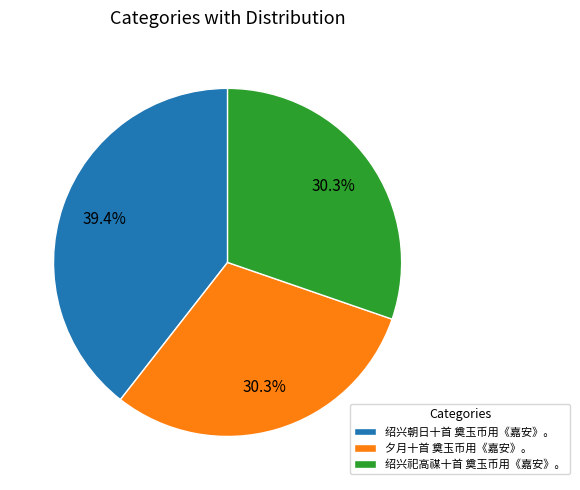

To the nearest percent, what is the difference between the 绍兴朝日十首 奠玉币用《嘉安》。 and 夕月十首 奠玉币用《嘉安》。 slice percentages?

9%